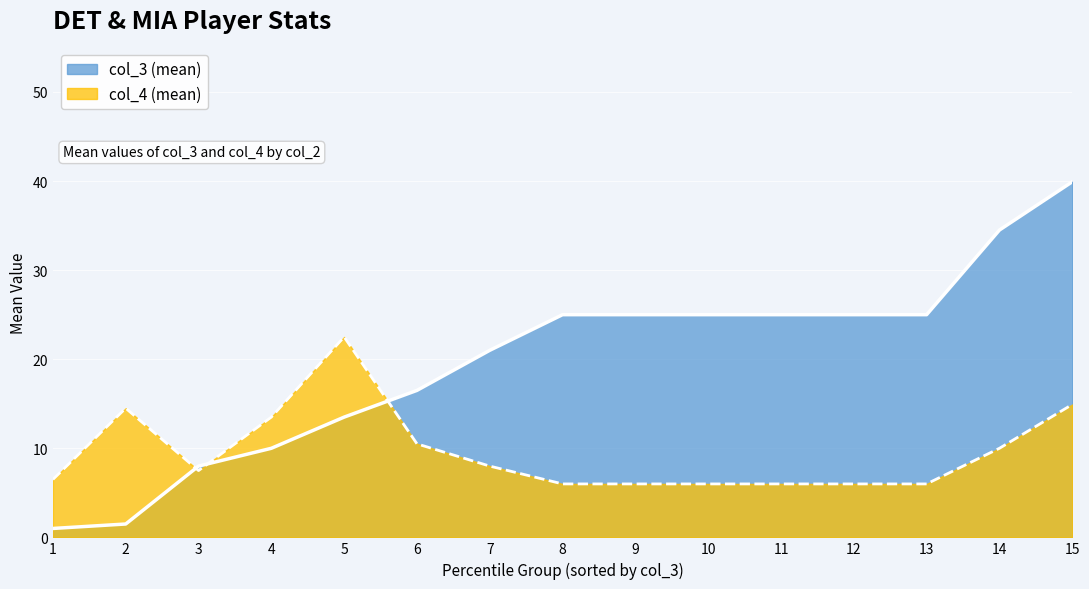

How many lines are shown in the chart?

2